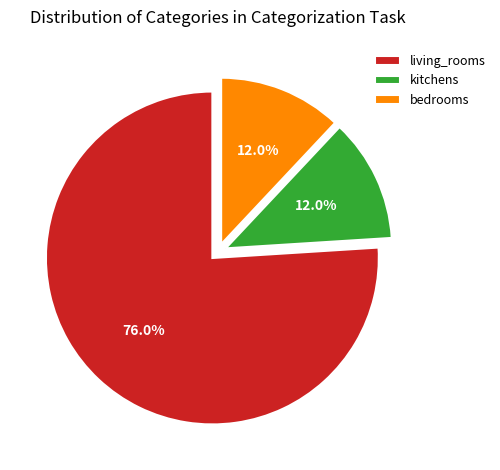

Does living_rooms account for over 50% of the chart?

Yes